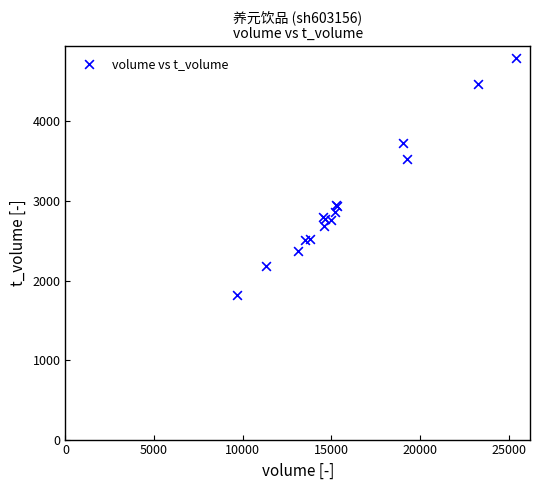

What Y value in the scatter plot is closest to 3307?

3531